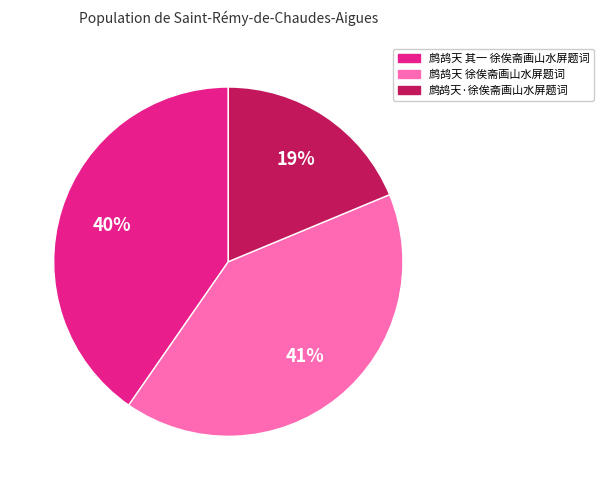

To the nearest percent, what percentage of the pie is 鹧鸪天·徐俟斋画山水屏题词?

19%